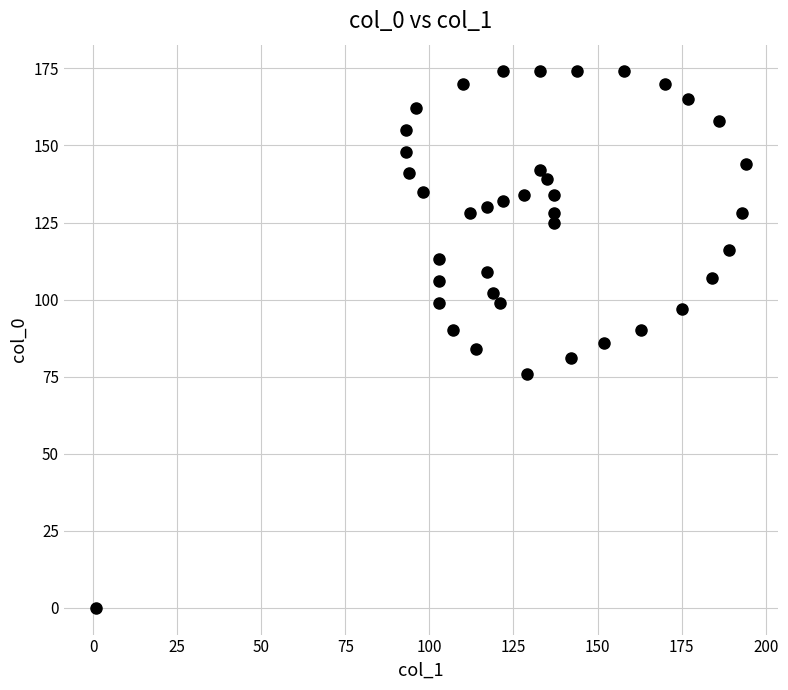

What is the range of X values (max minus min)?

193